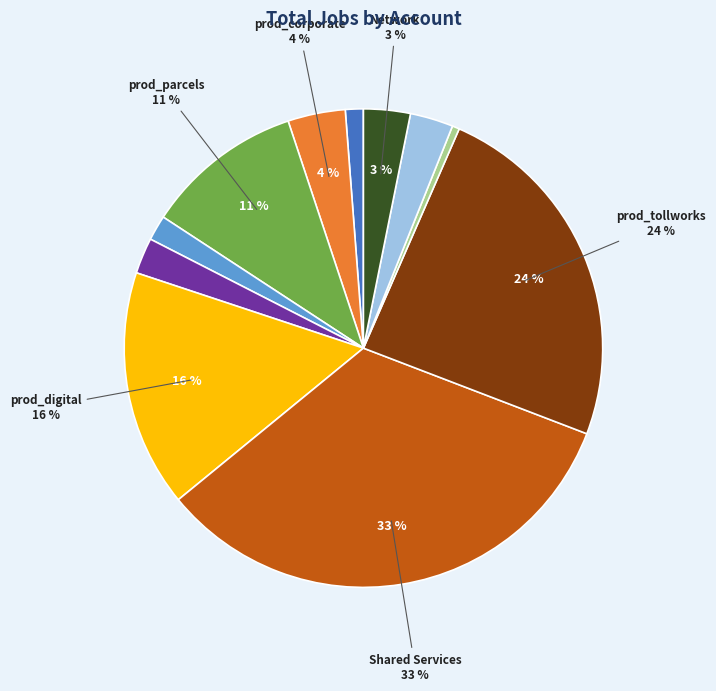

To the nearest percent, what is the difference between the largest and smallest slice percentages?

33%